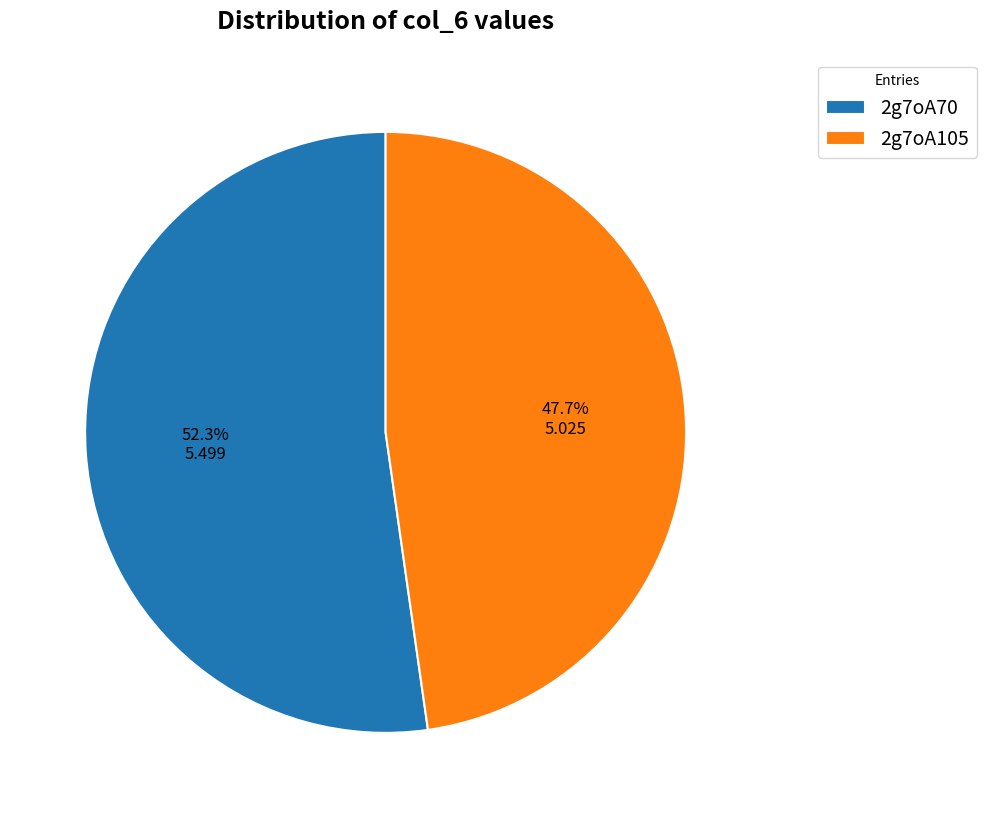

What percentage is the 2g7oA105 slice, to the nearest percent?

48%